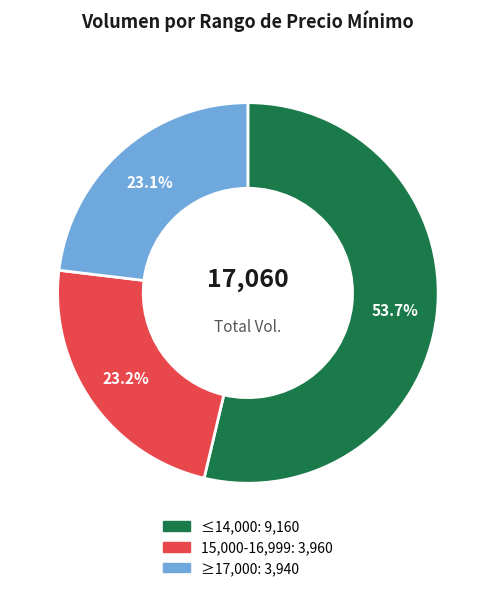

Is there a majority slice in this chart?

Yes